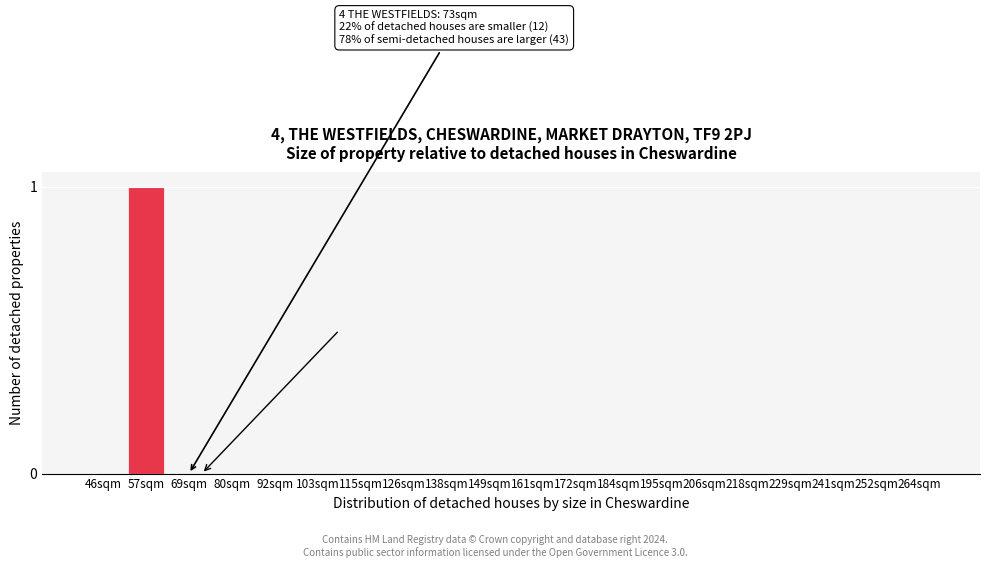

Reading left to right, list all the values displayed in this chart.

46sqm=0	57sqm=1	69sqm=0	80sqm=0	92sqm=0	103sqm=0	115sqm=0	126sqm=0	138sqm=0	149sqm=0	161sqm=0	172sqm=0	184sqm=0	195sqm=0	206sqm=0	218sqm=0	229sqm=0	241sqm=0	252sqm=0	264sqm=0